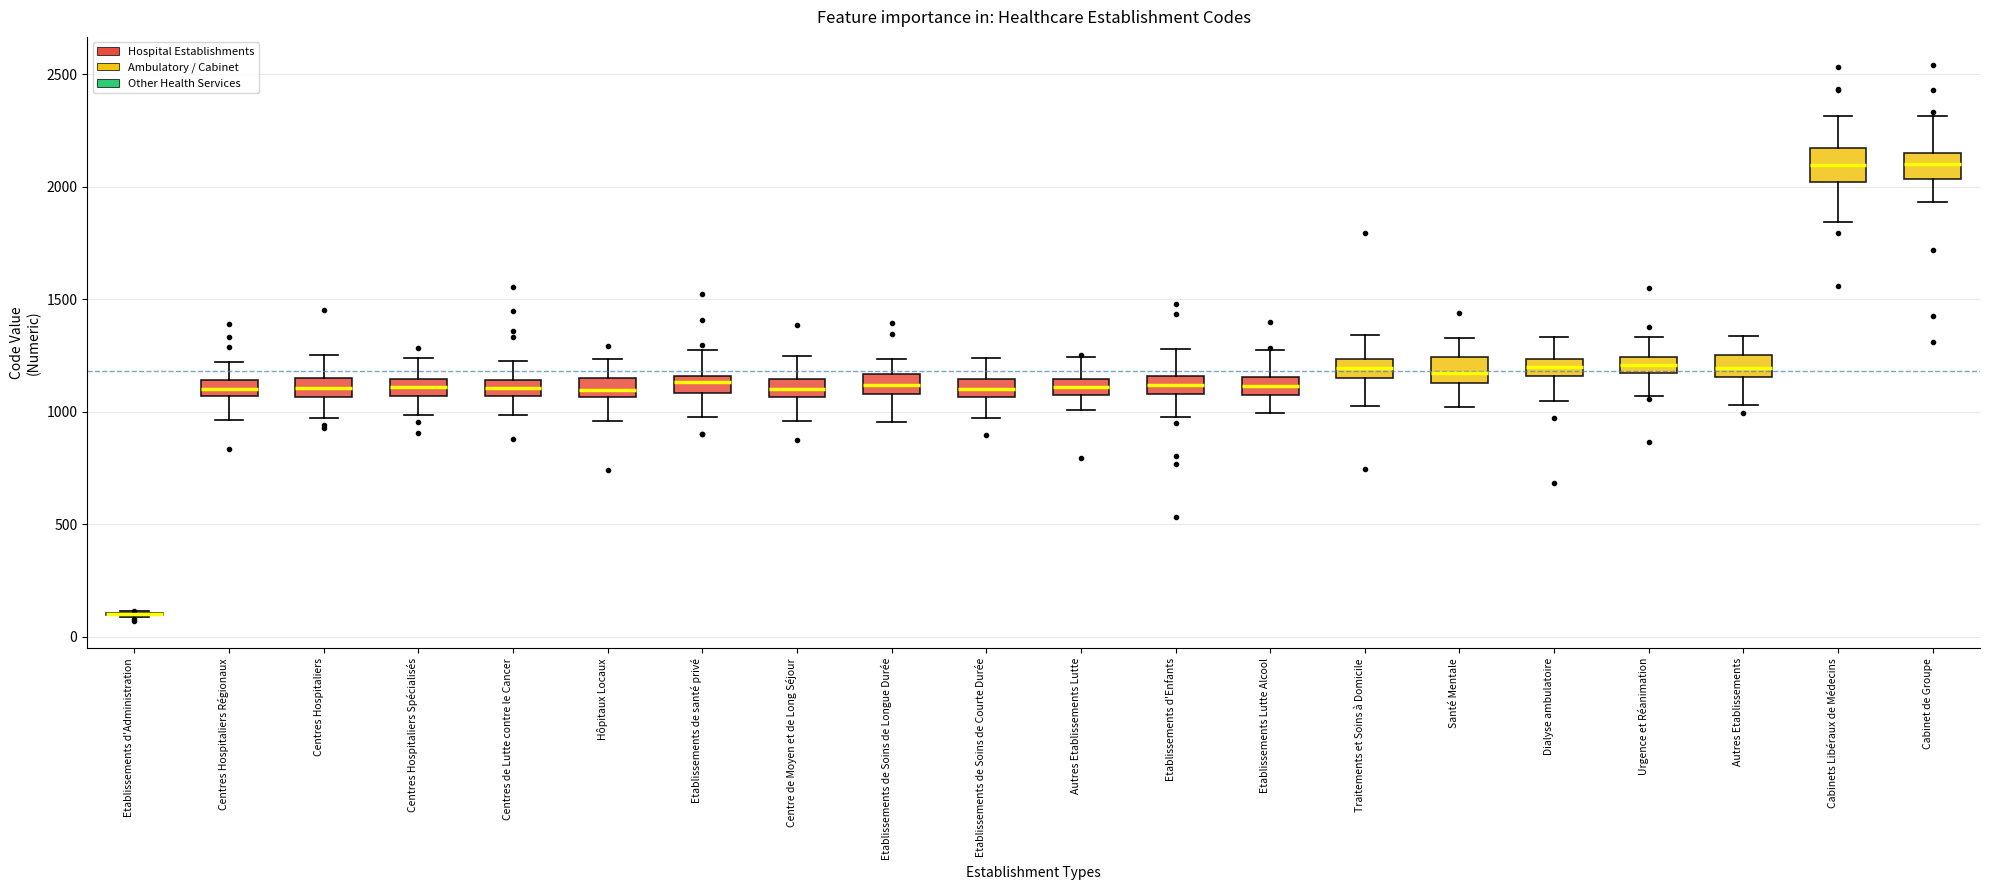

Where is the lower edge of the box for Autres Etablissements on the y-axis? The values are not printed on the chart, so give them approximately, as read against the axis.

1150